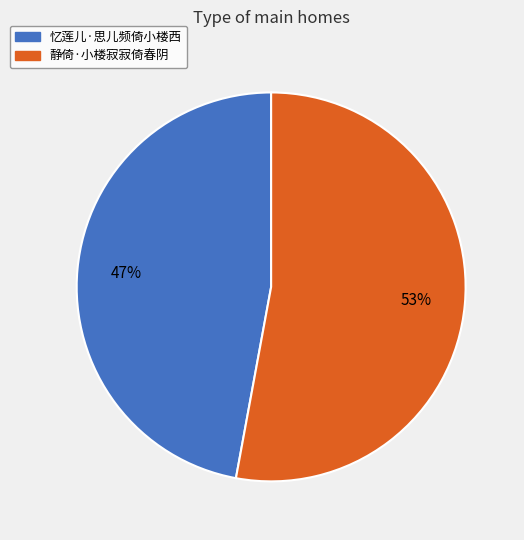

Is the sum of 静倚·小楼寂寂倚春阴 and 忆莲儿·思儿频倚小楼西 greater than half?

Yes